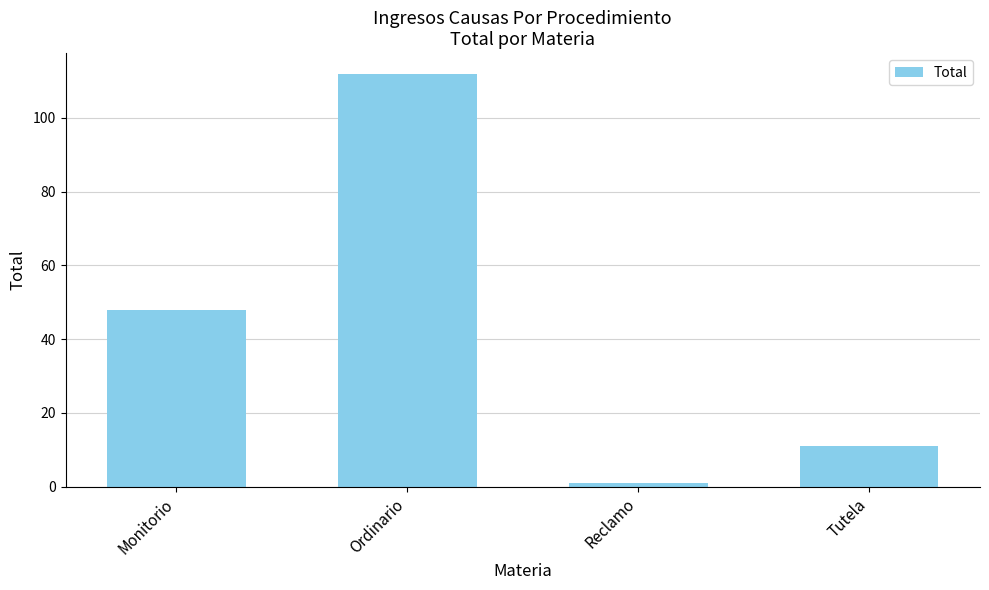

List the labels in order of value, largest first.

Ordinario, Monitorio, Tutela, Reclamo